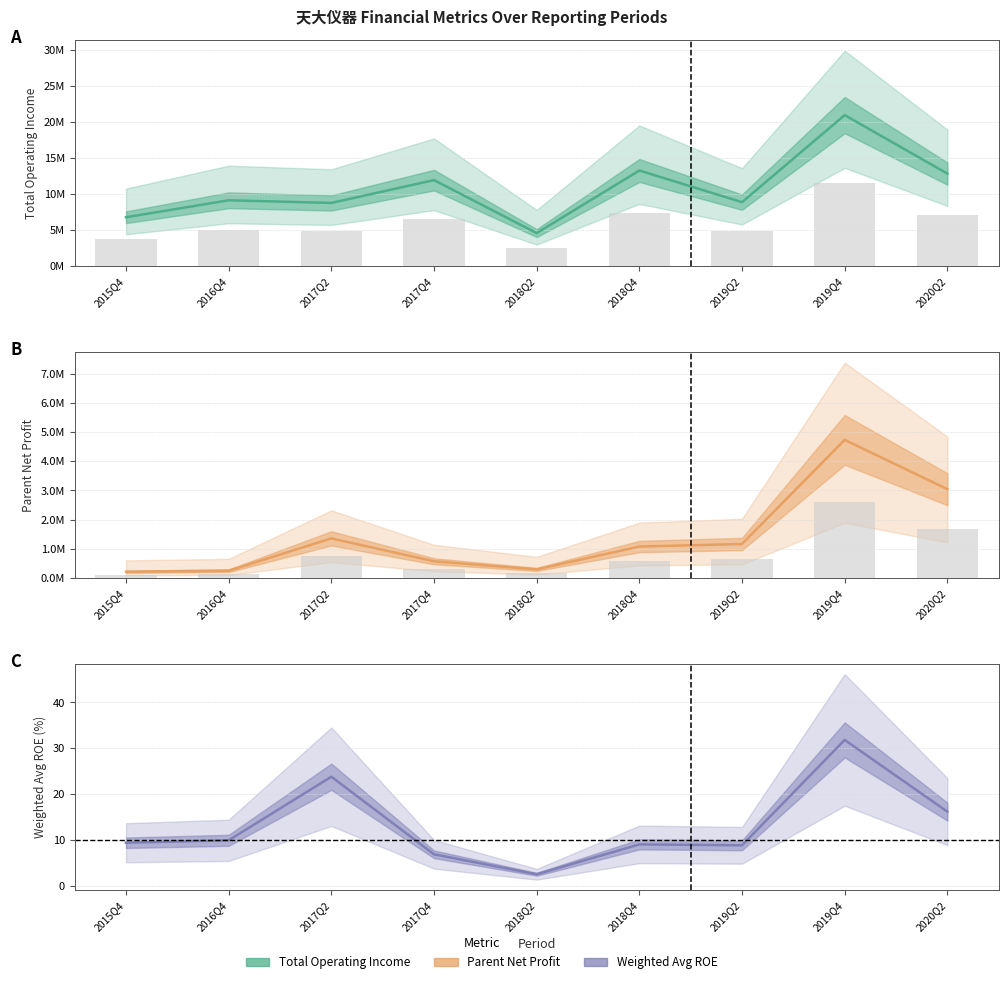

Are the bars horizontal?

No